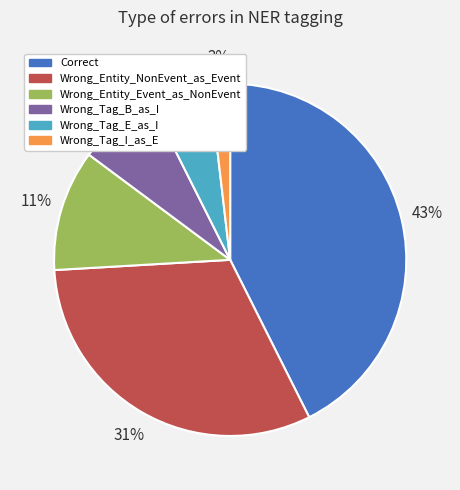

What is the ratio of the value at Wrong_Tag_E_as_I to the value at Correct?

0.1